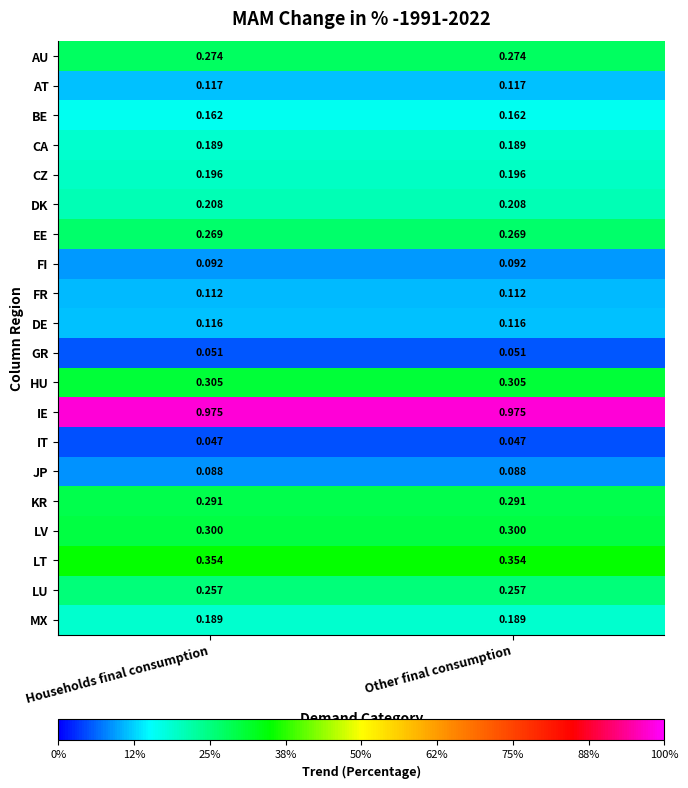

Is the value of AU at Other final consumption greater than the value of MX at Households final consumption?

Yes